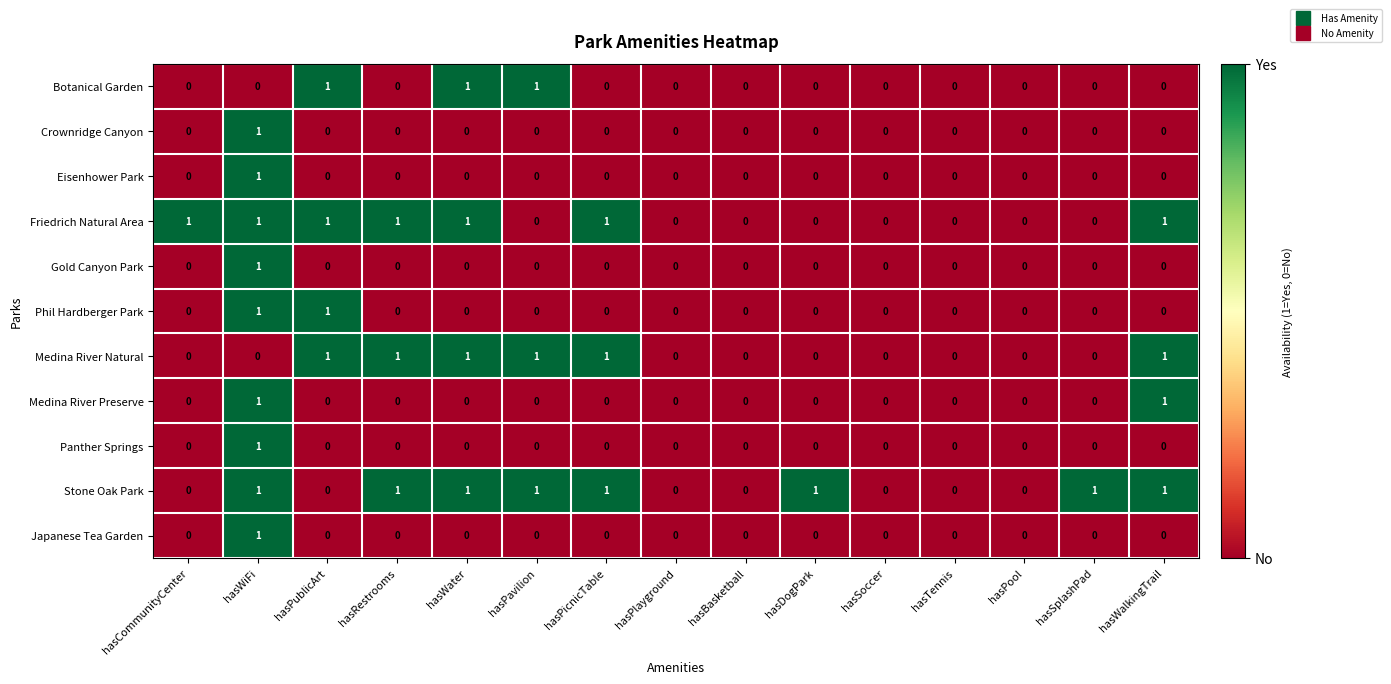

Which series has the largest total across all categories?

Stone Oak Park